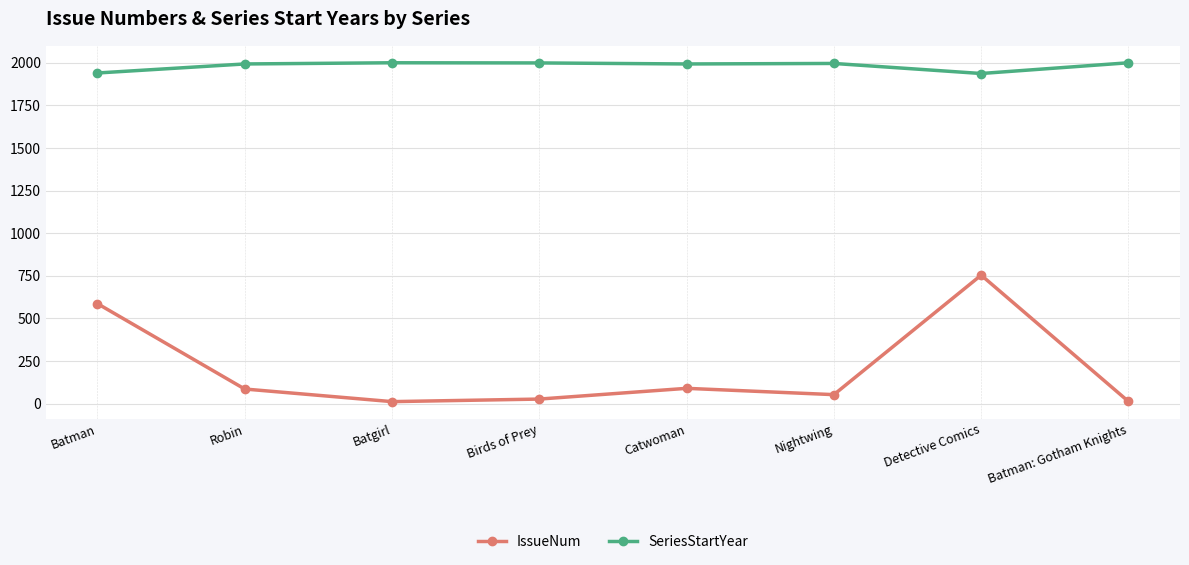

Which series has the largest range (max minus min)?

IssueNum